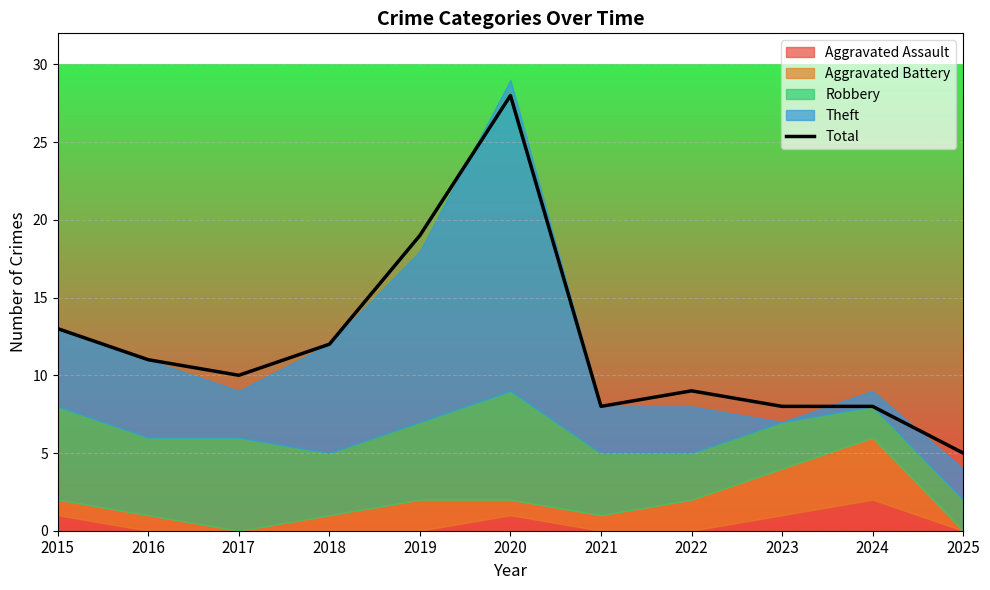

Rank the categories by value from highest to lowest.

2020, 2019, 2015, 2018, 2016, 2017, 2022, 2021, 2023, 2024, 2025